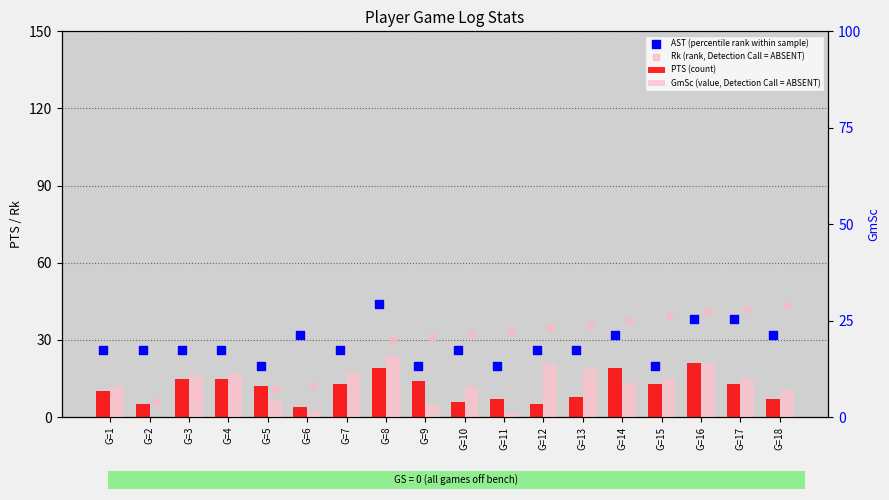

At how many categories does at least one series exceed 6?

18